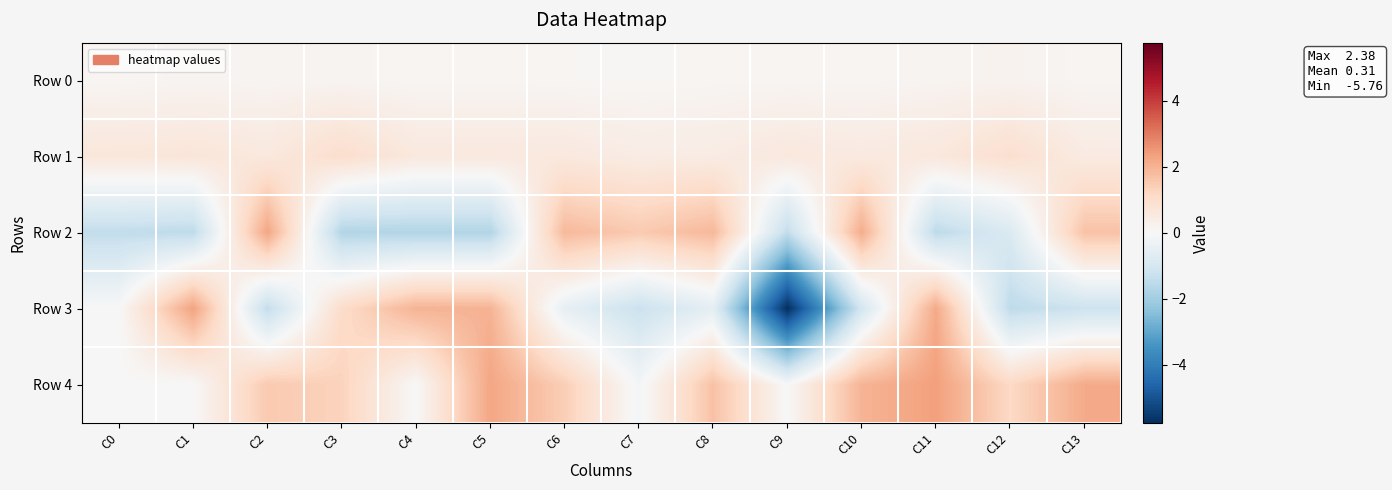

Reading left to right, extract all data points from this chart.

Row 0: C0=0.1	C1=0.2	C2=0.1	C3=0.2	C4=0.1	C5=0.1	C6=0.1	C7=0.1	C8=0.1	C9=0.1	C10=0.1	C11=0.2	C12=0.2	C13=0.1
Row 1: C0=0.7	C1=0.7	C2=0.6	C3=1.0	C4=0.6	C5=0.6	C6=0.6	C7=0.4	C8=0.5	C9=0.6	C10=0.5	C11=0.6	C12=0.9	C13=0.5
Row 2: C0=-1.4	C1=-1.5	C2=2.3	C3=-1.7	C4=-1.7	C5=-1.7	C6=1.9	C7=1.5	C8=1.9	C9=-1.4	C10=2.1	C11=-1.5	C12=-0.8	C13=1.7
Row 3: C0=0.0	C1=2.3	C2=-1.4	C3=1.0	C4=2.0	C5=2.0	C6=-0.5	C7=-1.2	C8=-0.6	C9=-5.8	C10=-1.0	C11=2.2	C12=-1.5	C13=-1.2
Row 4: C0=0.0	C1=0.0	C2=1.5	C3=1.3	C4=0.0	C5=2.3	C6=1.4	C7=-0.1	C8=1.7	C9=0.0	C10=2.0	C11=2.4	C12=1.1	C13=2.2